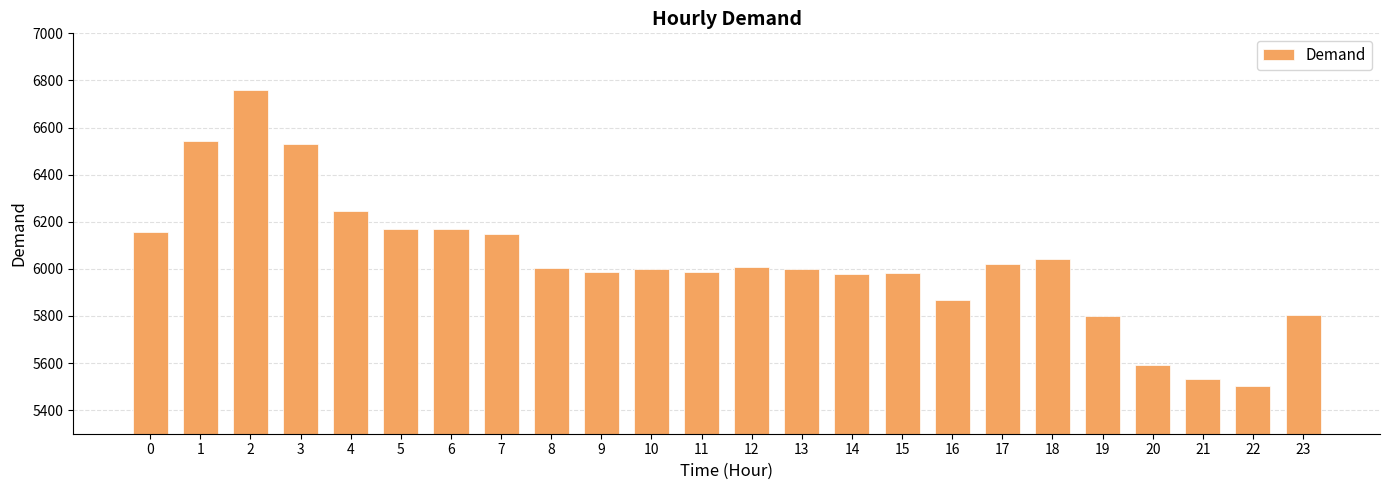

What is the value of the 9th bar from the left?

6005